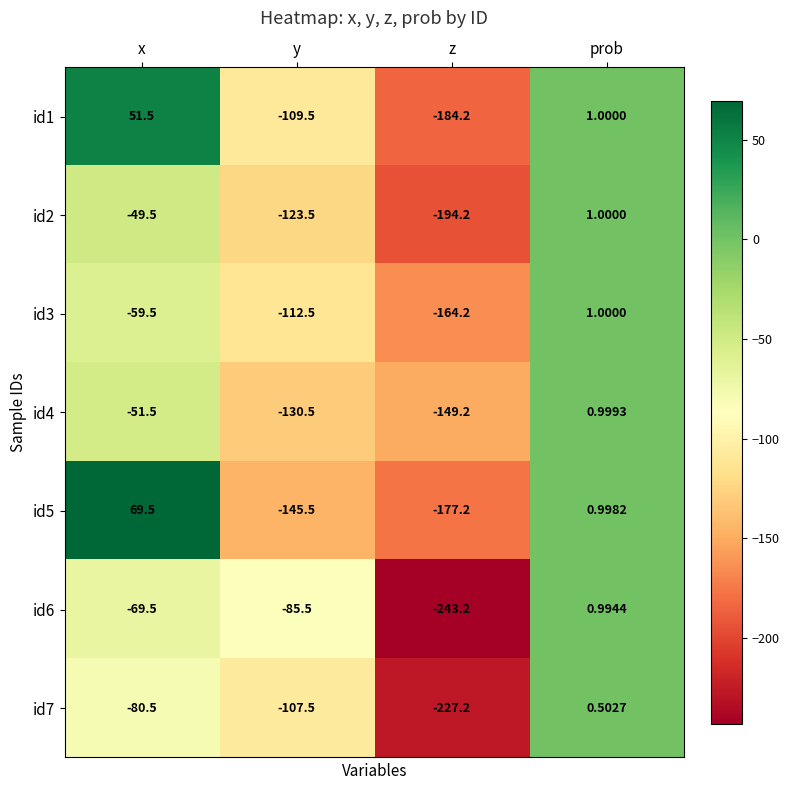

Where does the id4 series first go above -51?

prob